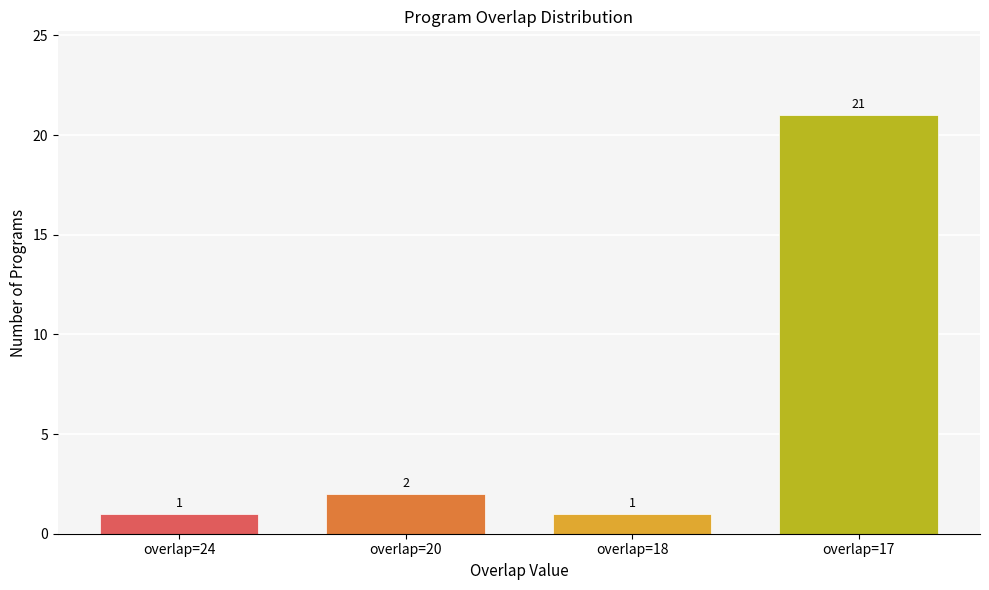

Where is the data nearest to the value 11?

overlap=20